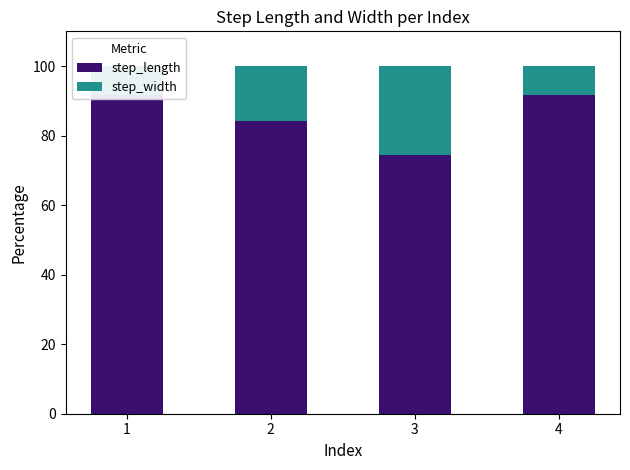

Read the step_length value at 4.

91.5